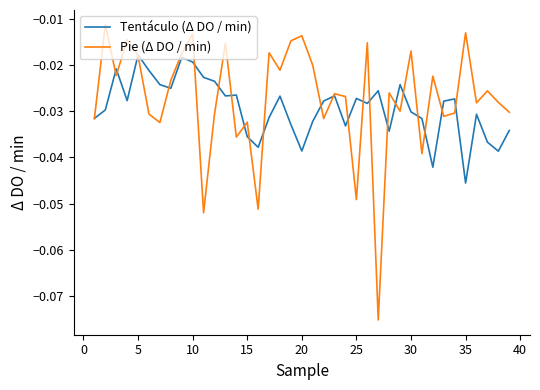

What are all the series names shown in the legend?

Tentáculo (Δ DO / min), Pie (Δ DO / min)